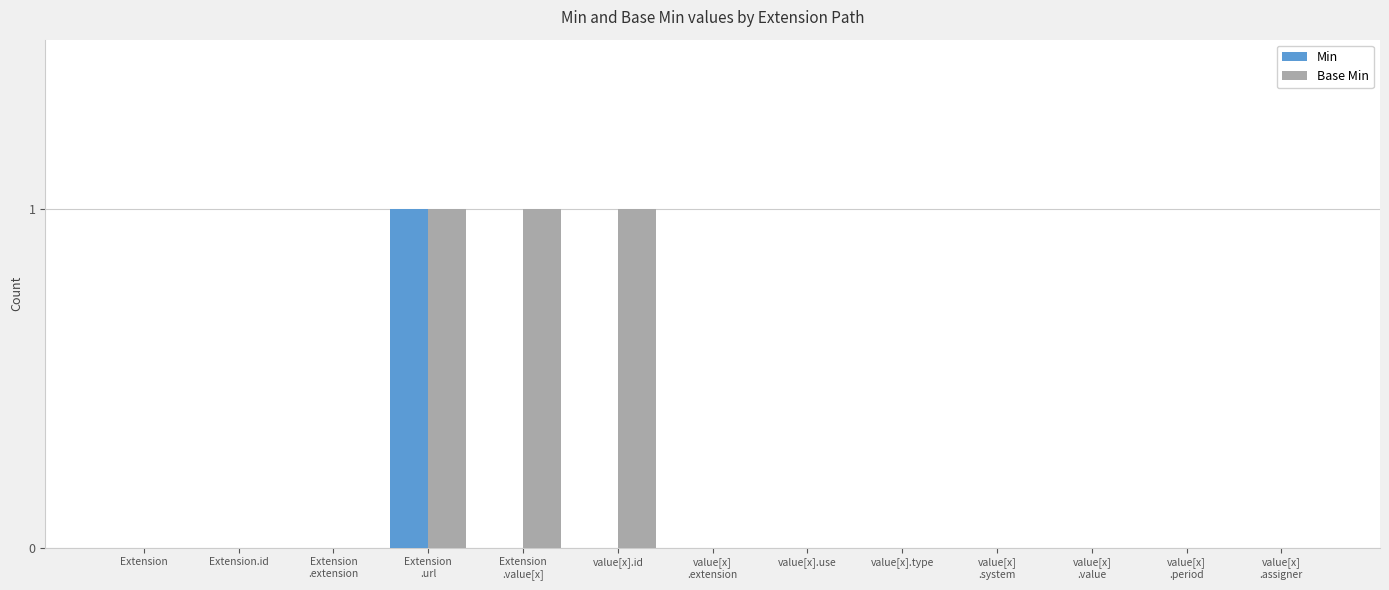

Reading left to right, extract all data points from this chart.

Min: 0	0	0	1	0	0	0	0	0	0	0	0	0
Base Min: 0	0	0	1	1	1	0	0	0	0	0	0	0